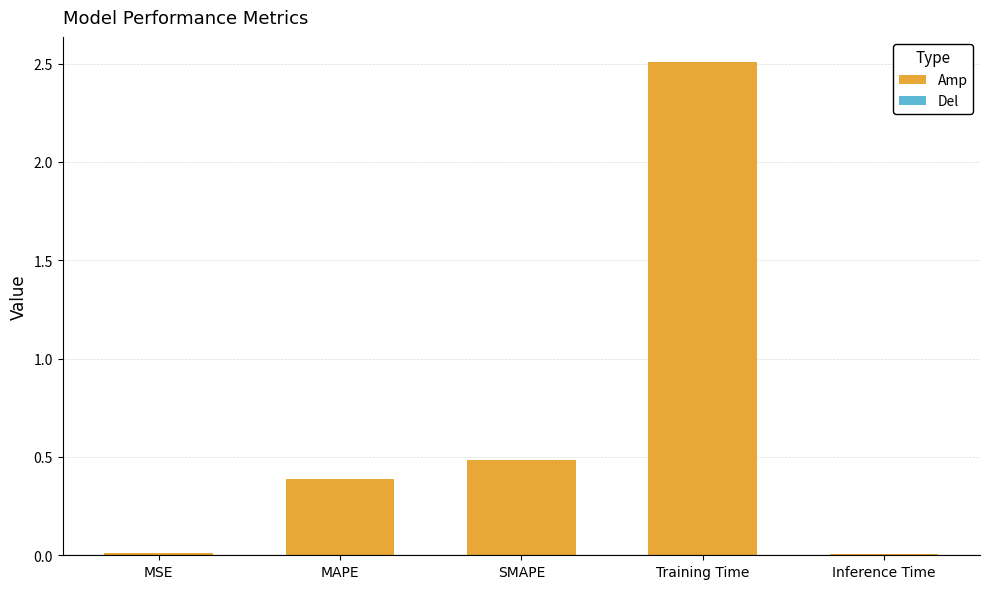

How many series are shown in this chart?

1